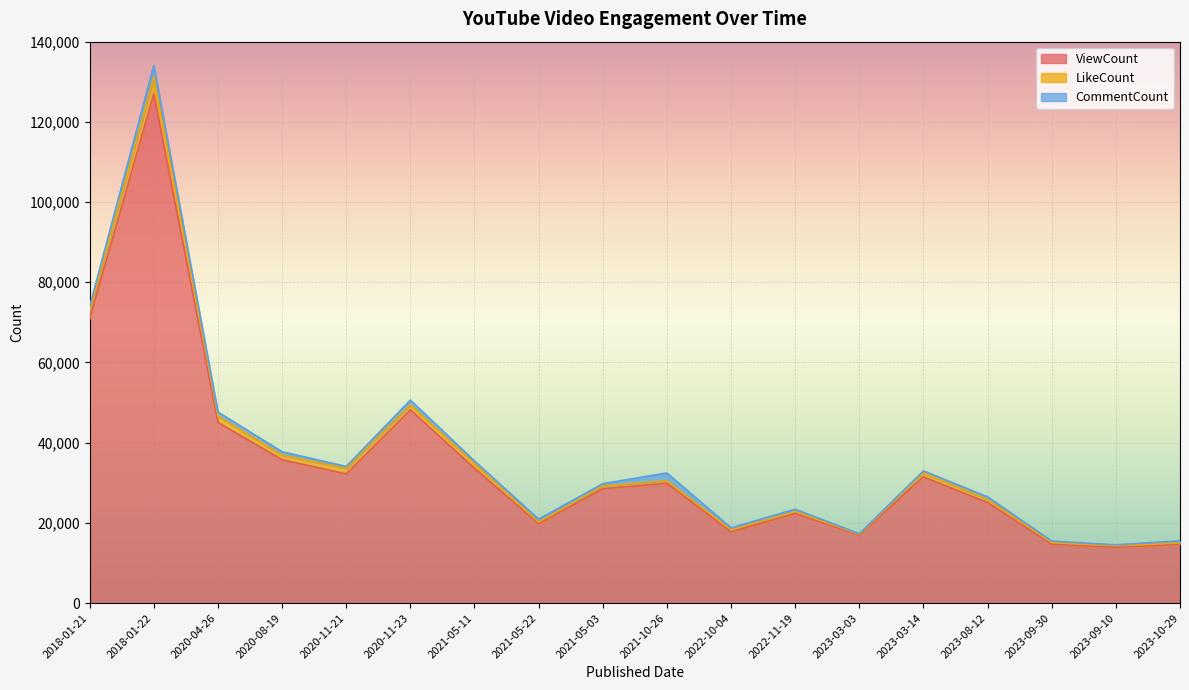

What is the highest value of the ViewCount series?

126968